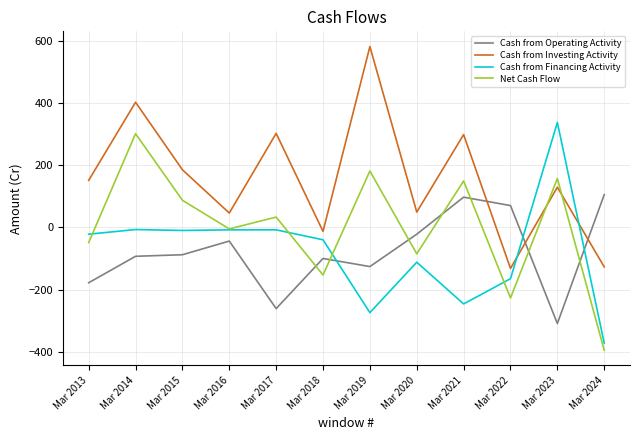

Is it true that Cash from Financing Activity equals -10 at Mar 2015?

True